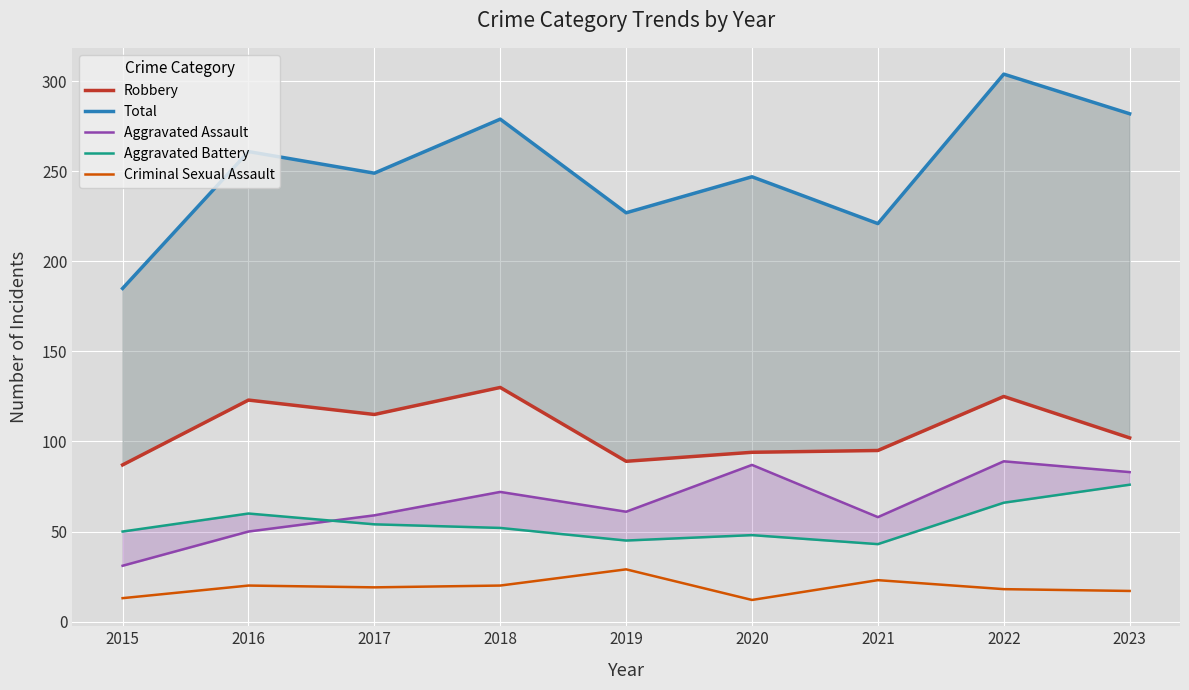

What is the value of the Total point at the 3rd from the left?

249